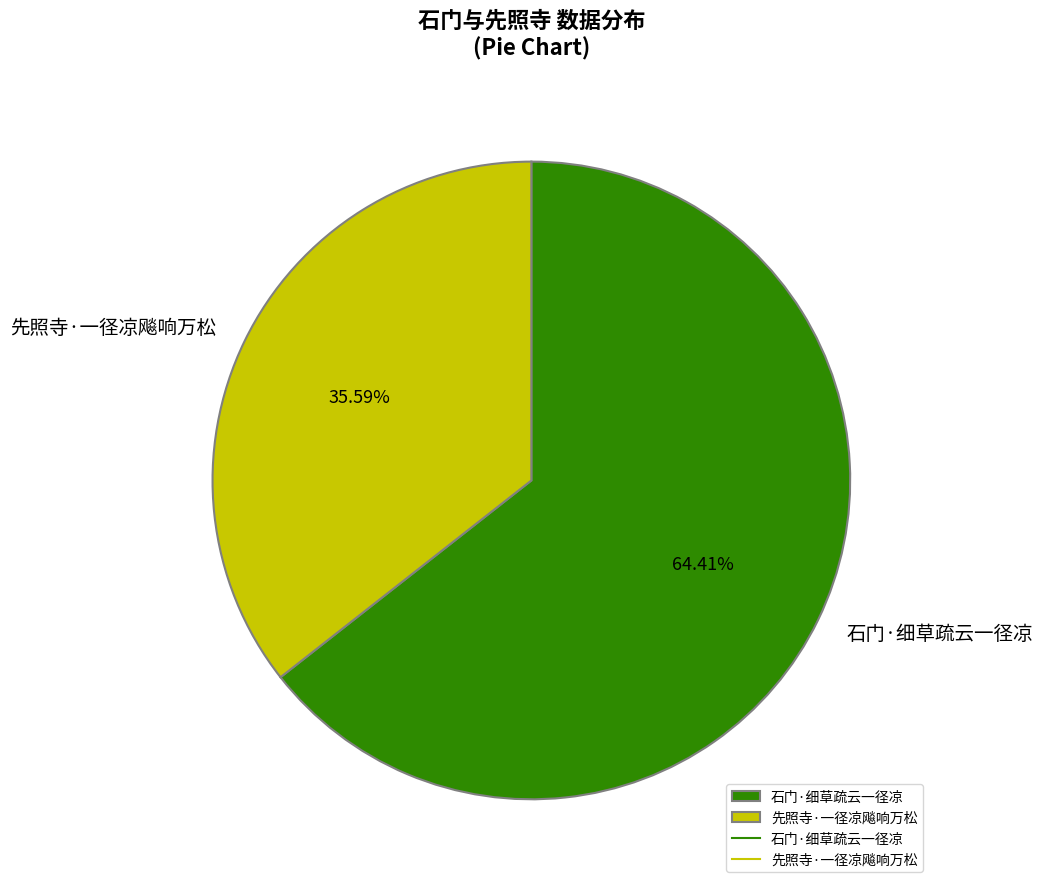

How many slices are in this pie chart?

2